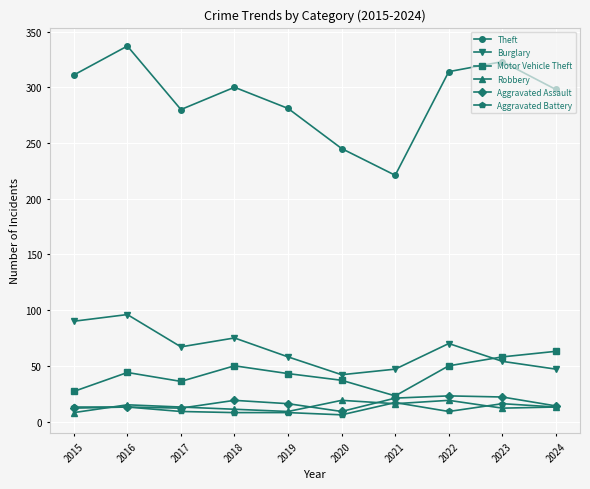

True or false: Robbery and Motor Vehicle Theft intersect in this chart.

False